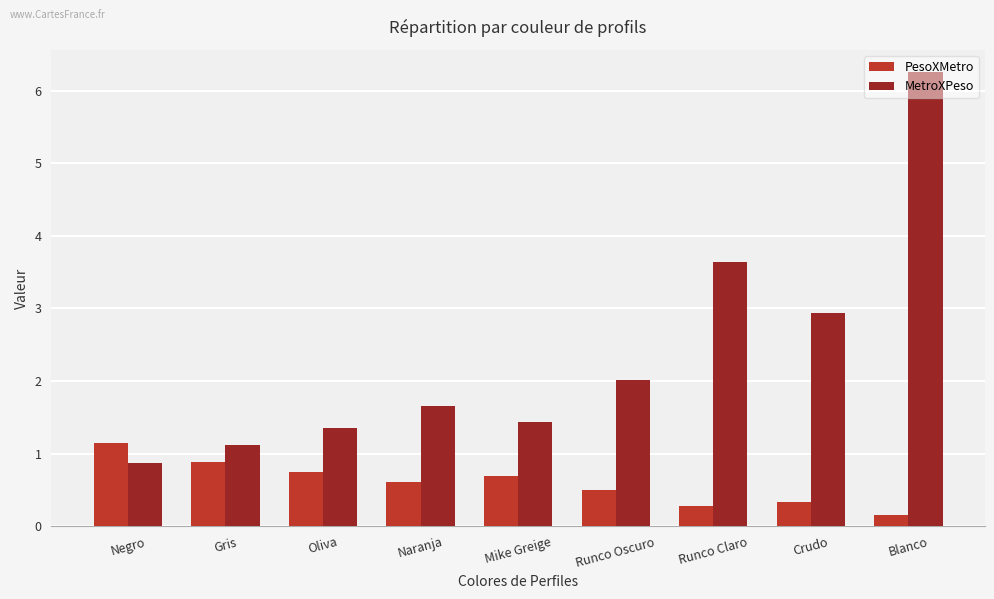

What is the value of the MetroXPeso bar at the 6th from the left?

2.0